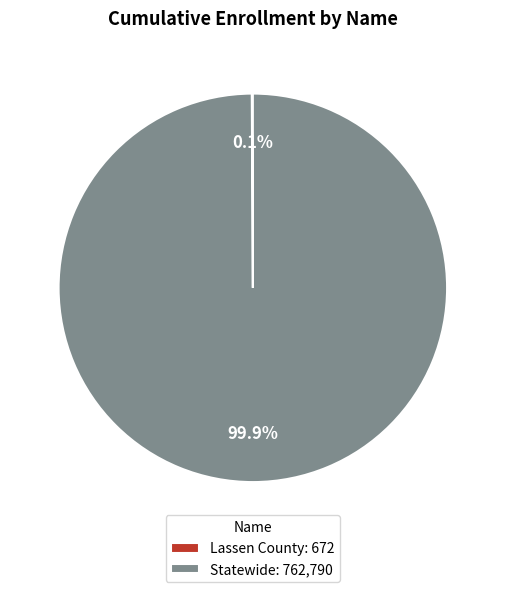

What portion of the pie excludes Statewide: 762,790?

0.1%